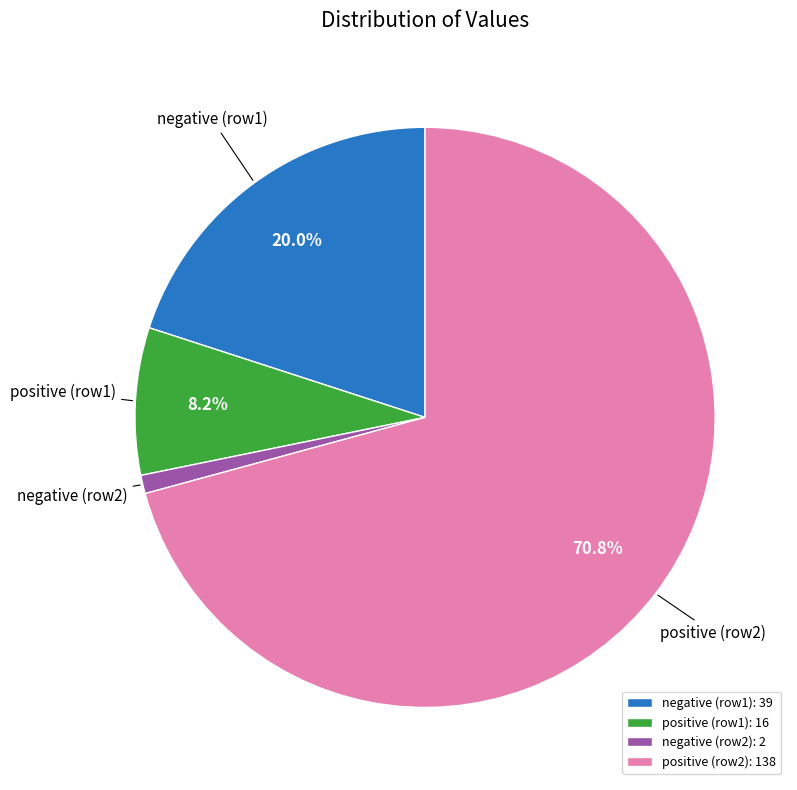

Approximately how many times larger is the value at positive (row2) compared to negative (row1)?

3.5